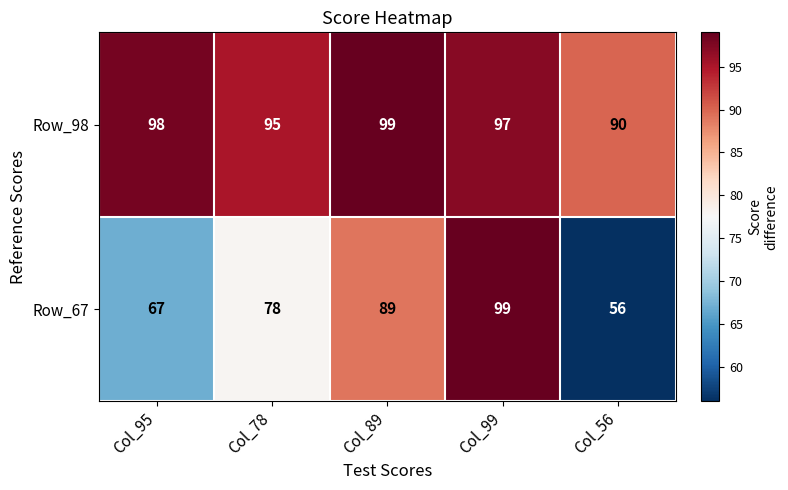

How many Row_67 values are between 67 and 89?

3